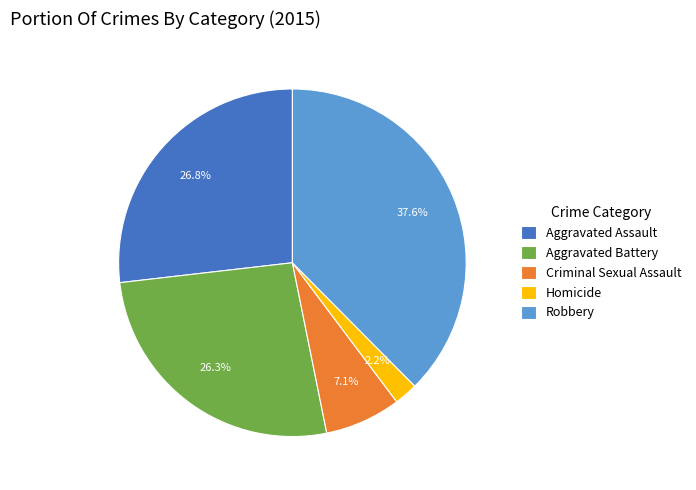

How many segments does this pie chart have?

5